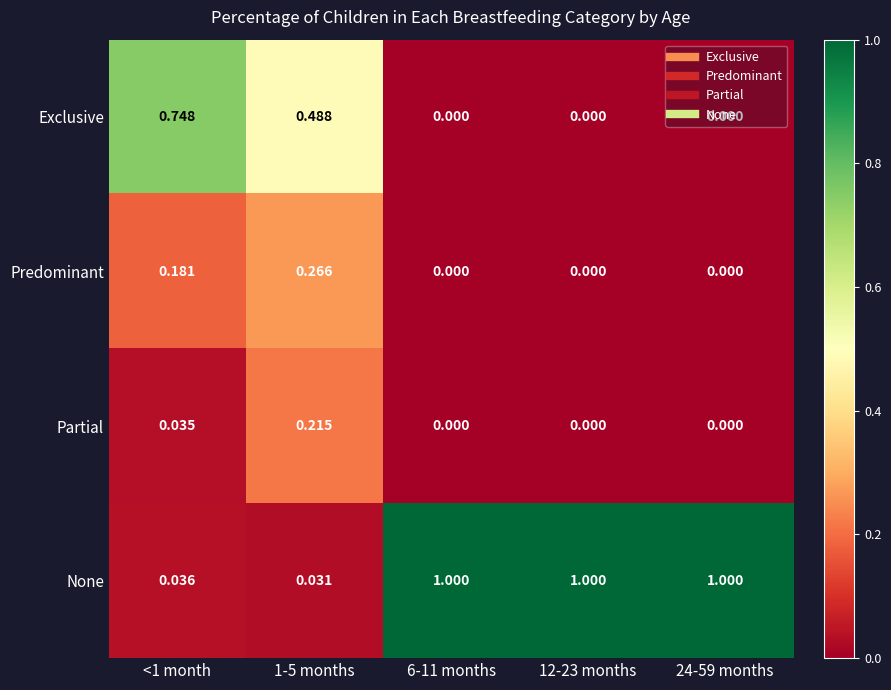

Is the value of None at 24-59 months greater than the value of Partial at <1 month?

Yes